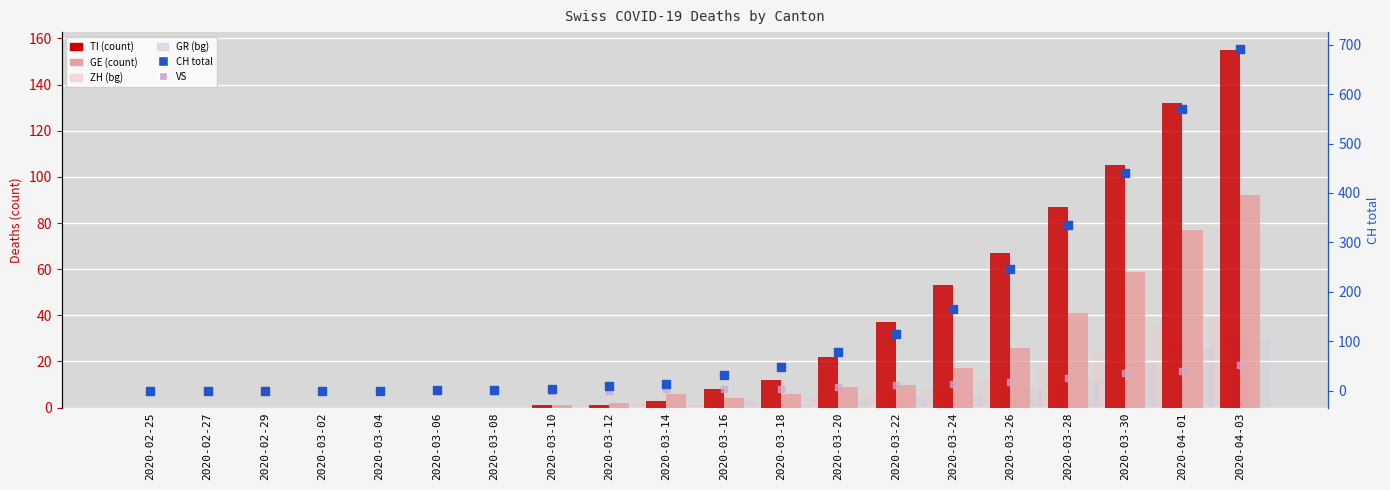

Which series has the largest total across all categories?

CH total